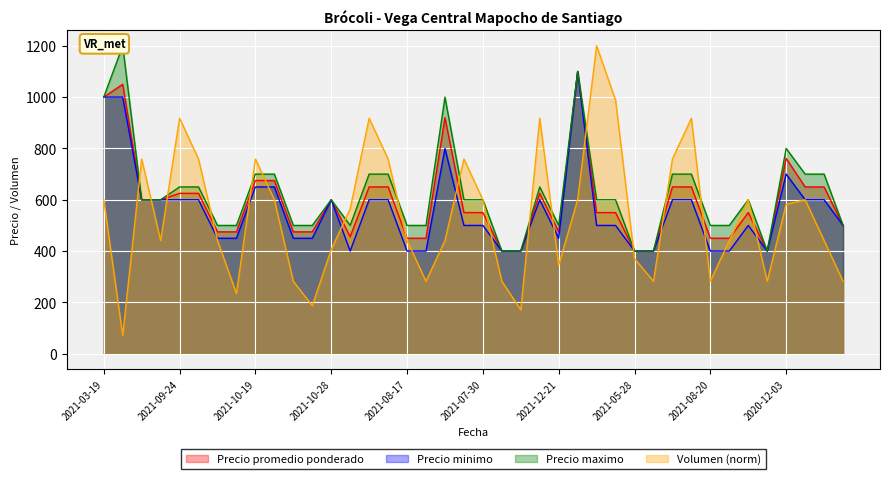

What is the highest value of the Volumen (norm) series?

1200.0